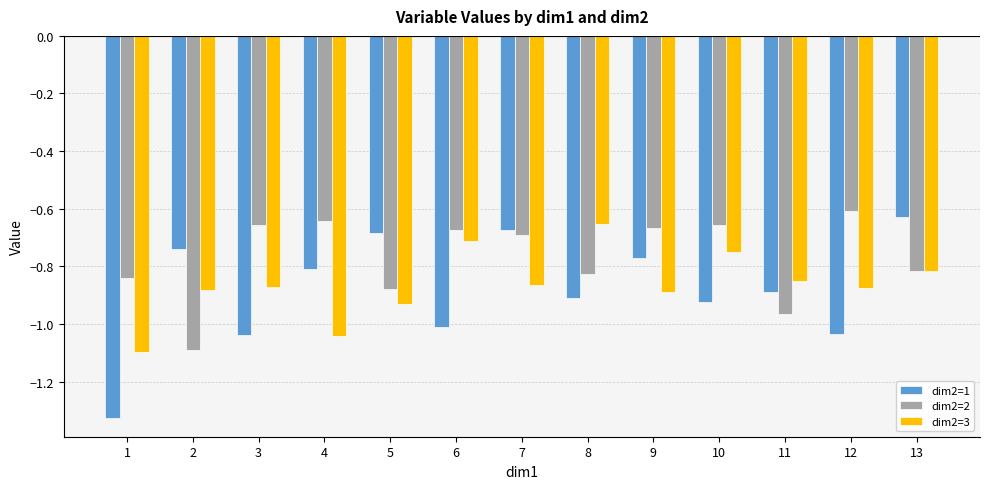

Which series changed the most between 5 and 13?

dim2=3